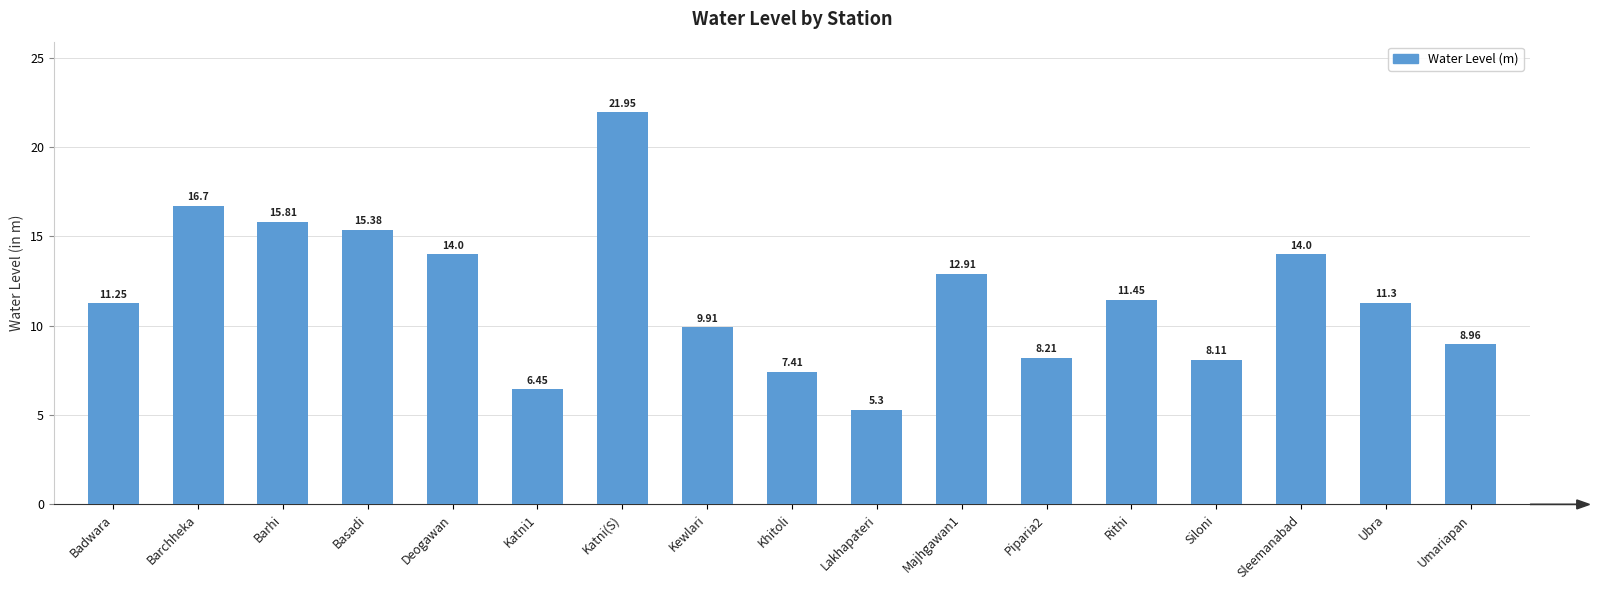

The value at Sleemanabad is 14.0. True or false?

True